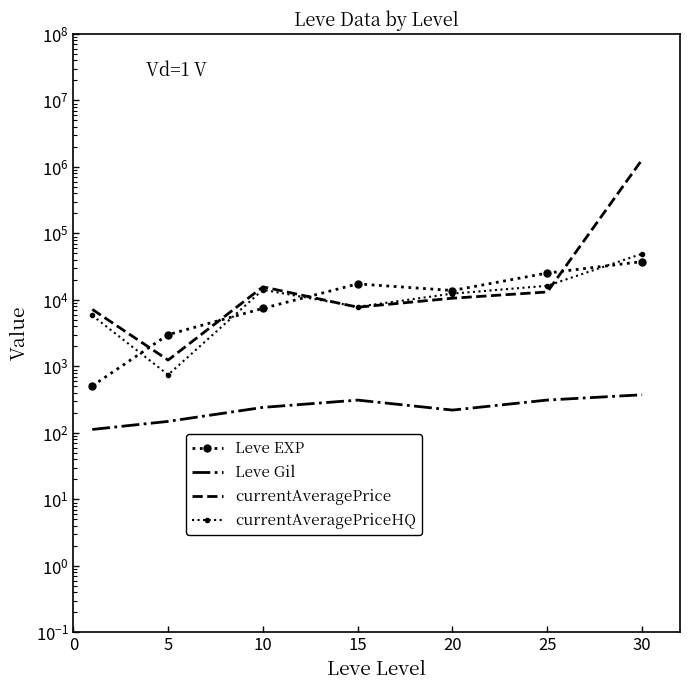

What is the value of the currentAveragePriceHQ point at the 6th from the left?

16349.8